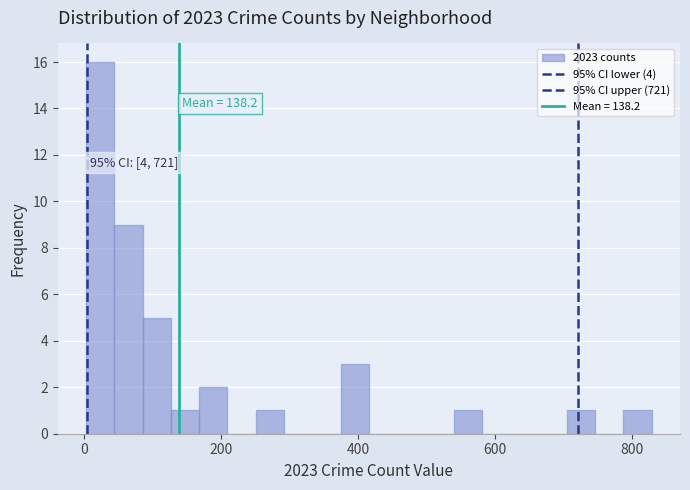

Around what value on the x-axis is the tallest bar? Give the approximate position of its centre, as read against the axis.

20